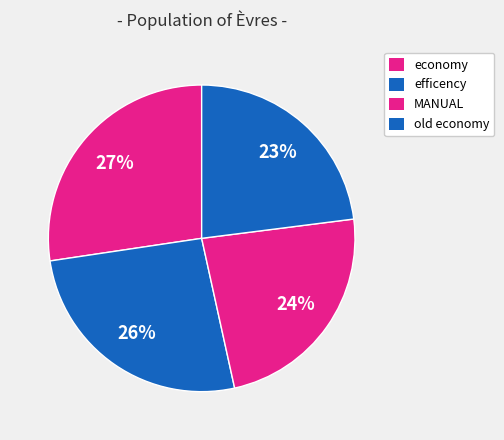

Count the number of slices in the pie.

4